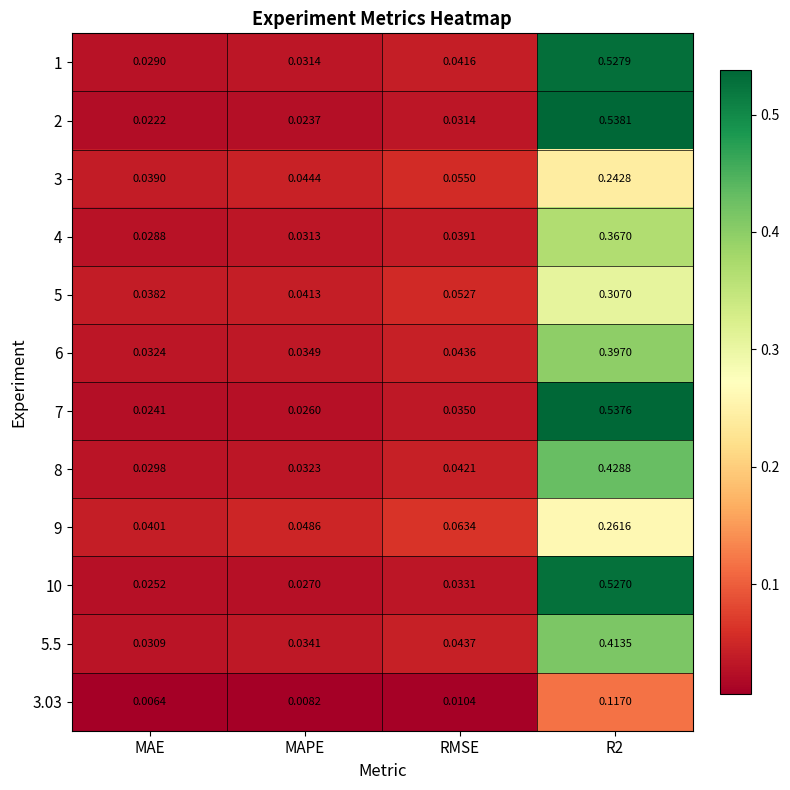

Is the value of 3 at RMSE greater than the value of 2 at RMSE?

Yes